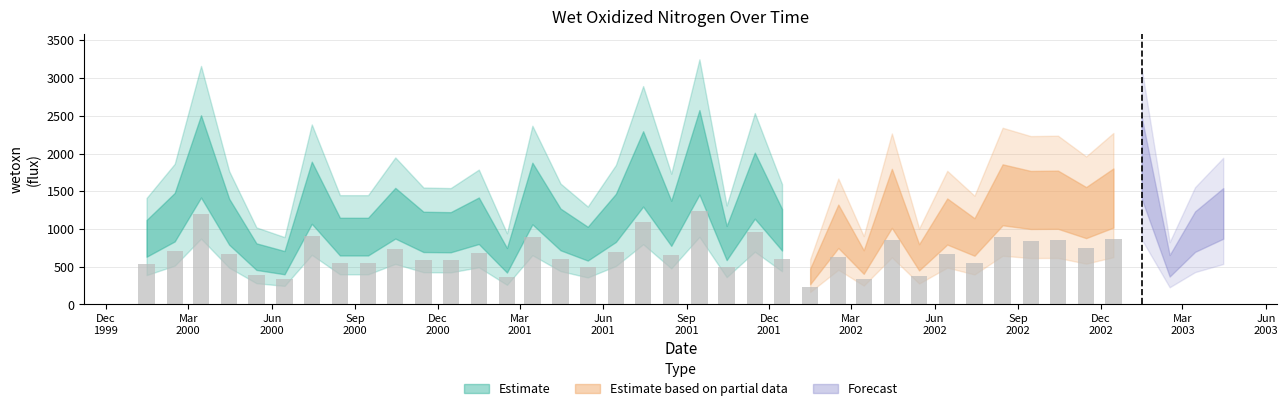

Reading left to right, what are all the values shown in this chart?

2000-01-15=972.9	2000-02-15=1285.1	2000-03-15=2180.1	2000-04-15=1218.2	2000-05-15=704.4	2000-06-15=615.7	2000-07-15=1645.1	2000-08-15=999.0	2000-09-15=998.8	2000-10-15=1343.6	2000-11-15=1068.7	2000-12-15=1063.6	2001-01-15=1232.5	2001-02-15=650.6	2001-03-15=1633.4	2001-04-15=1104.7	2001-05-15=895.0	2001-06-15=1274.9	2001-07-15=1995.8	2001-08-15=1195.2	2001-09-15=2240.1	2001-10-15=904.6	2001-11-15=1749.3	2001-12-15=1100.2	2002-01-15=413.3	2002-02-15=1151.1	2002-03-15=625.1	2002-04-15=1562.5	2002-05-15=694.3	2002-06-15=1221.2	2002-07-15=993.9	2002-08-15=1614.8	2002-09-15=1538.7	2002-10-15=1542.2	2002-11-15=1352.7	2002-12-15=1567.1	2003-01-15=2168.7	2003-02-15=569.5	2003-03-15=1072.2	2003-04-15=1340.4